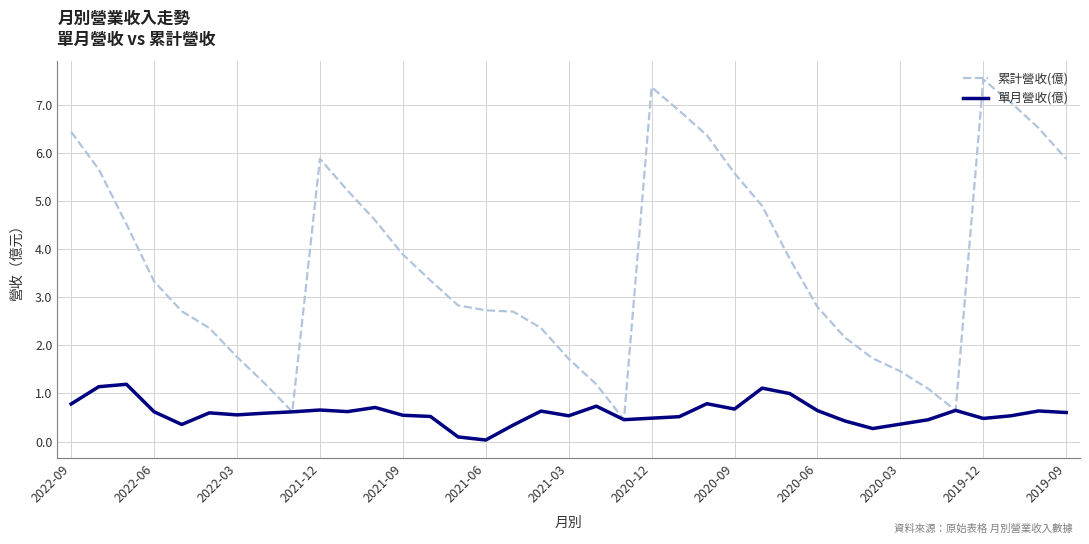

At how many categories does at least one series exceed 3?

19